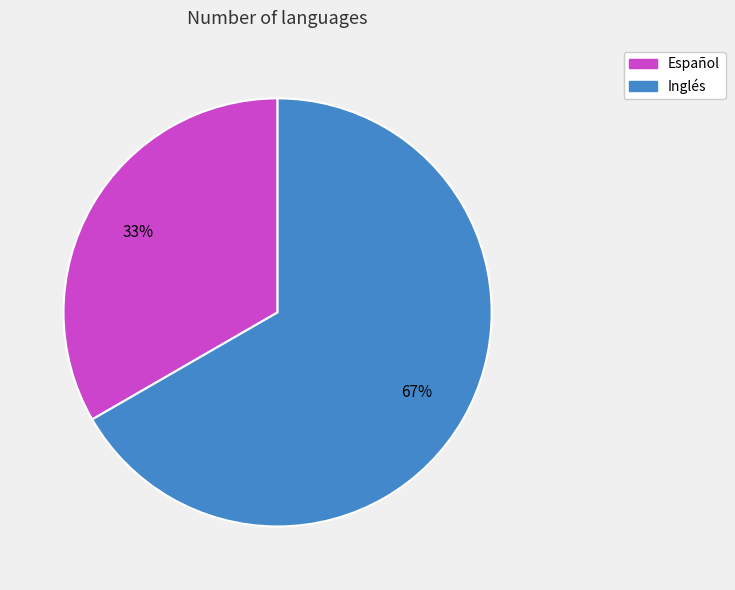

Which category accounts for the majority?

Inglés